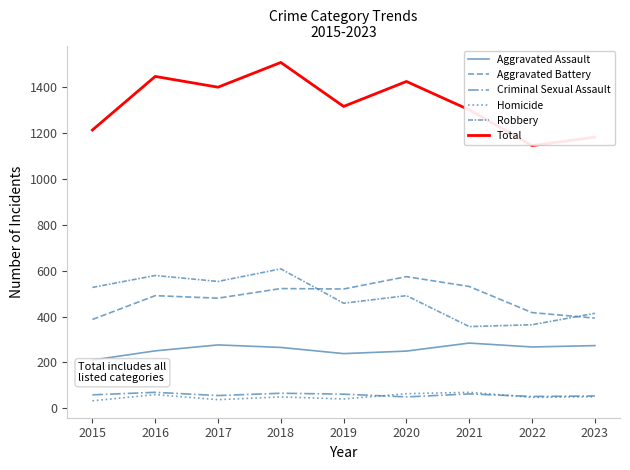

Reading right to left, list all the values displayed in this chart.

Aggravated Assault: 273	267	284	249	238	265	276	250	210
Aggravated Battery: 393	417	531	574	520	522	480	491	387
Criminal Sexual Assault: 53	51	62	49	61	65	55	69	58
Homicide: 50	47	69	63	40	49	37	59	32
Robbery: 414	364	356	491	458	608	553	579	527
Total: 1183	1146	1302	1426	1317	1509	1401	1448	1214